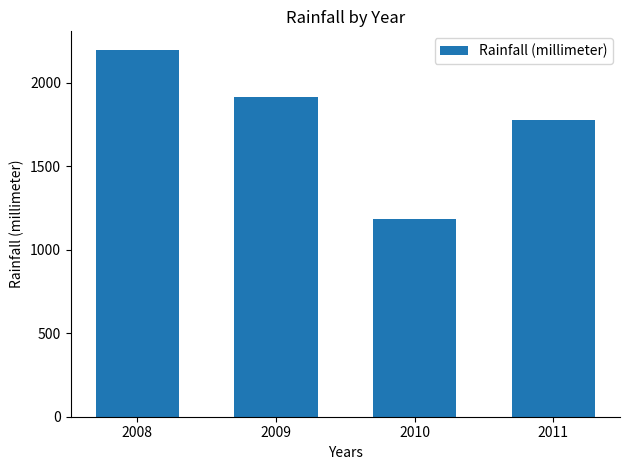

What is the difference between the values at 2011 and 2008?

420